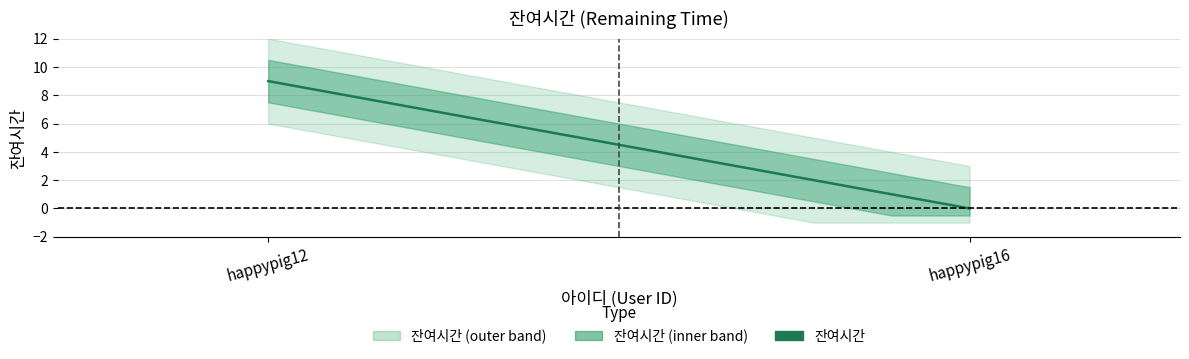

How many categories are shown in the chart?

2